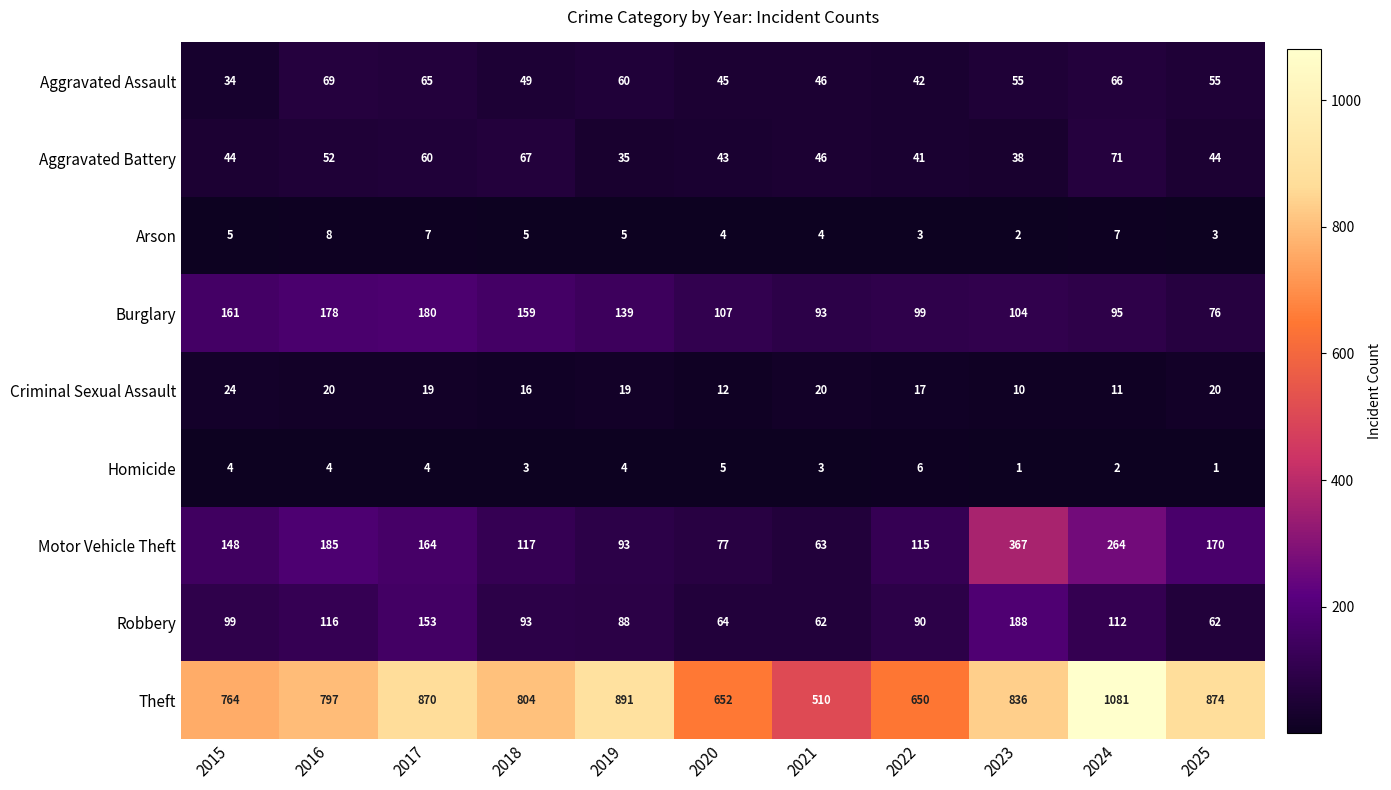

What is the difference between the highest and lowest values at 2017?

866